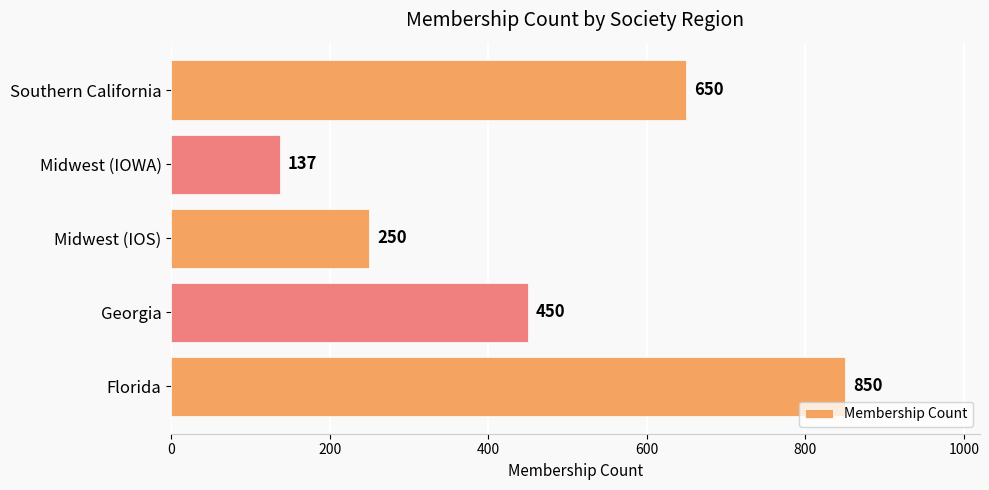

The chart shows a value of 174 at Georgia. True or false?

False